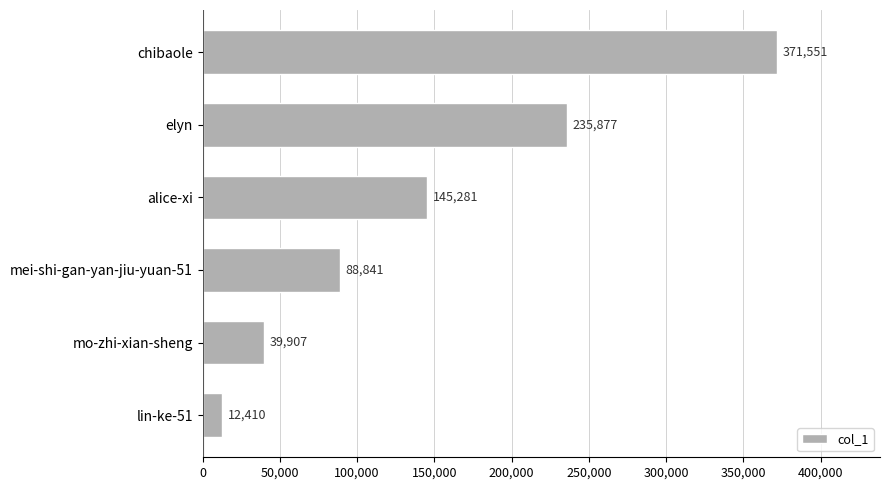

What is the sum of all values?

893867